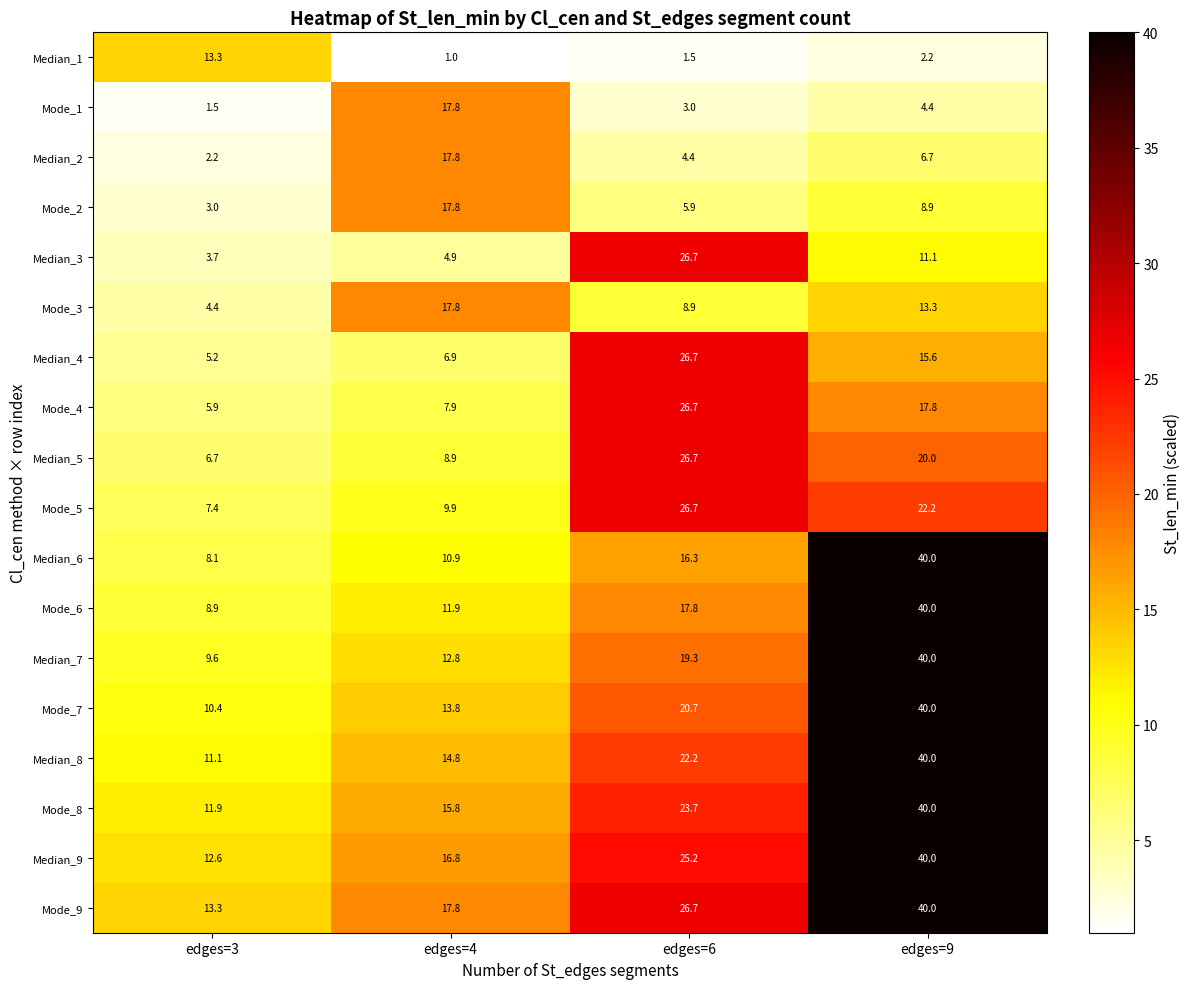

What is the difference between the Mode_4 values at edges=4 and edges=9?

9.9